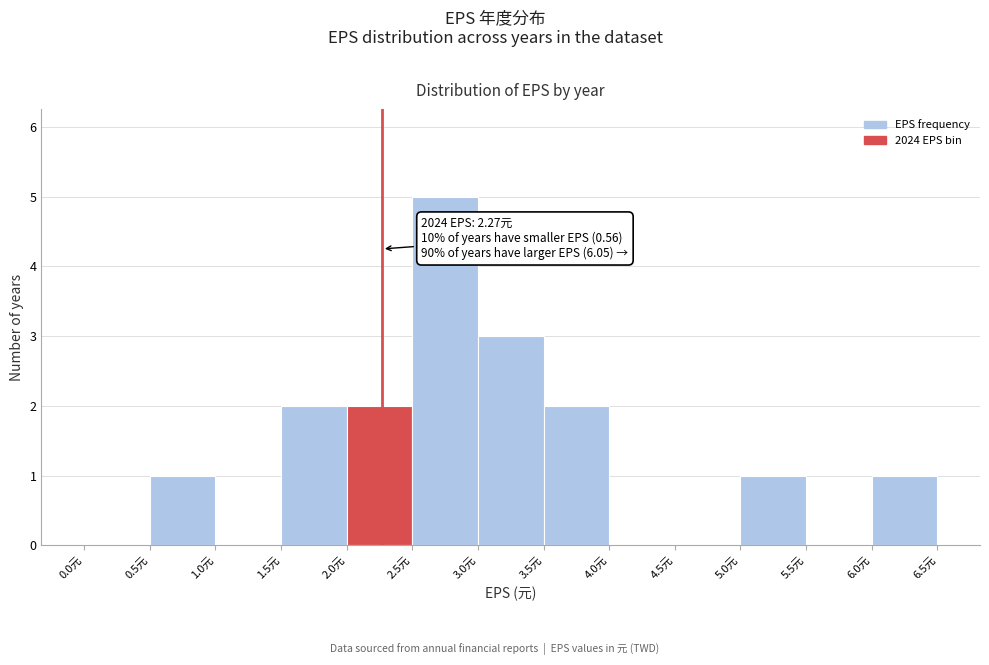

Which range on the x-axis has the tallest bar?

2.5 to 3.0